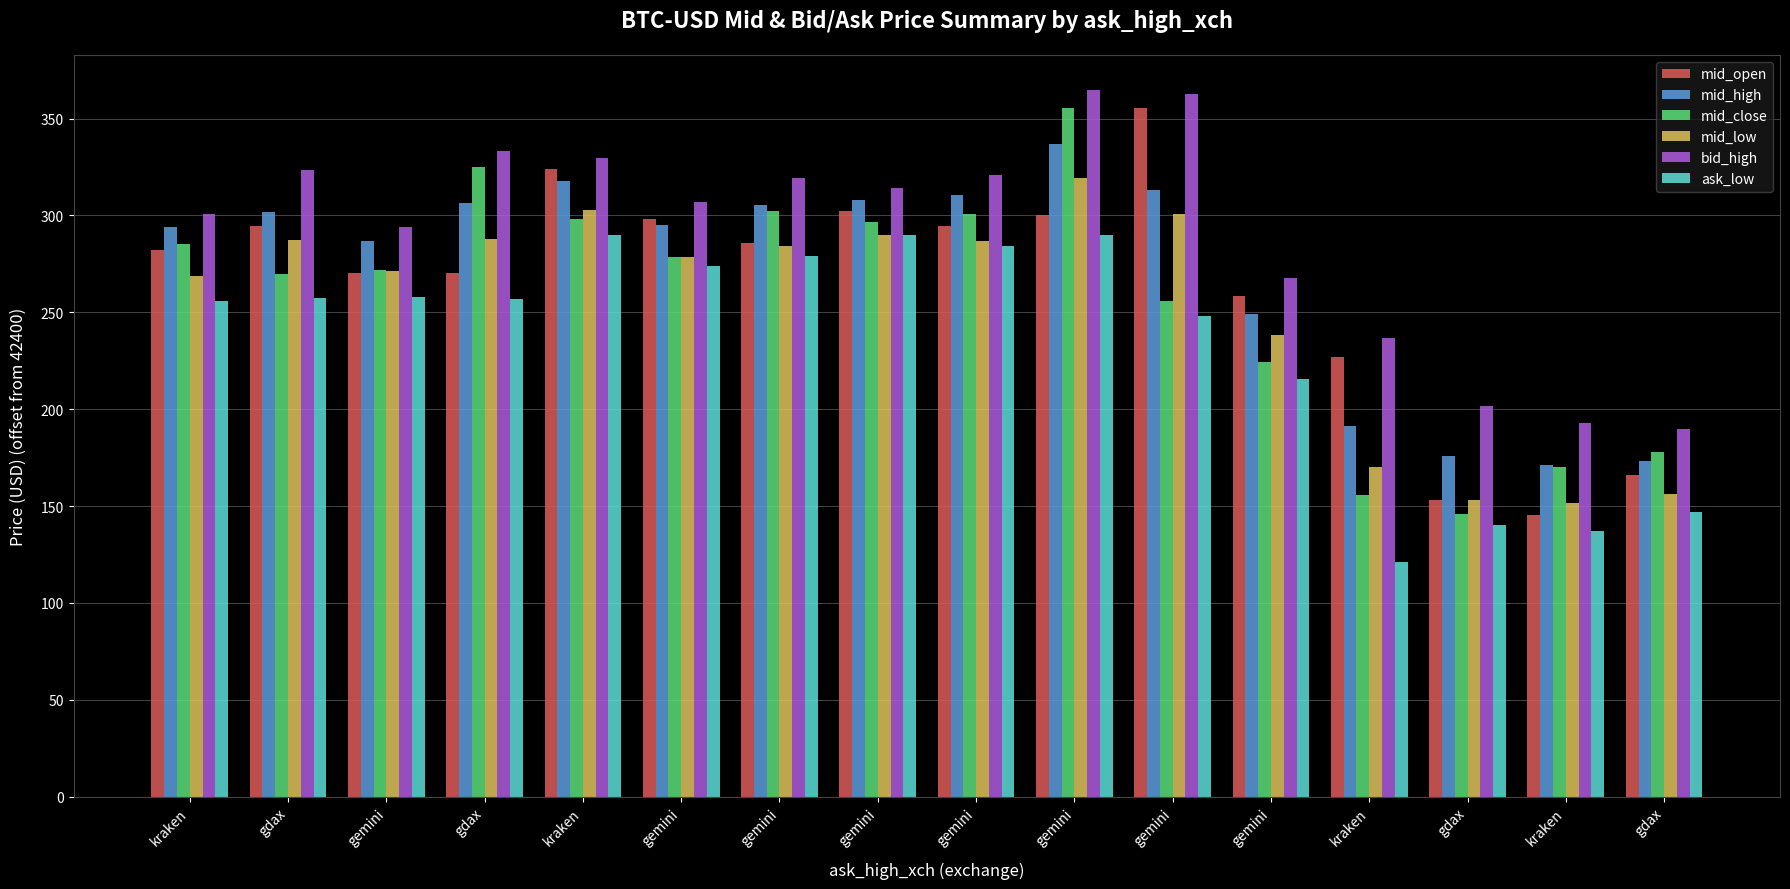

At which category is the sum across all series the highest?

gemini